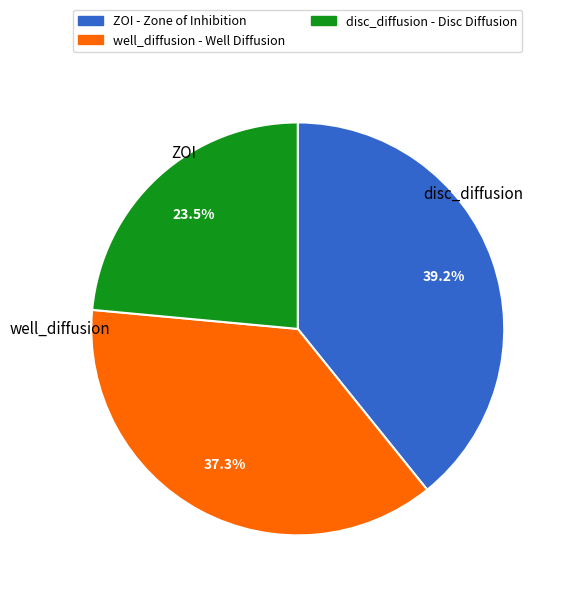

Which category has the biggest portion of the pie?

ZOI